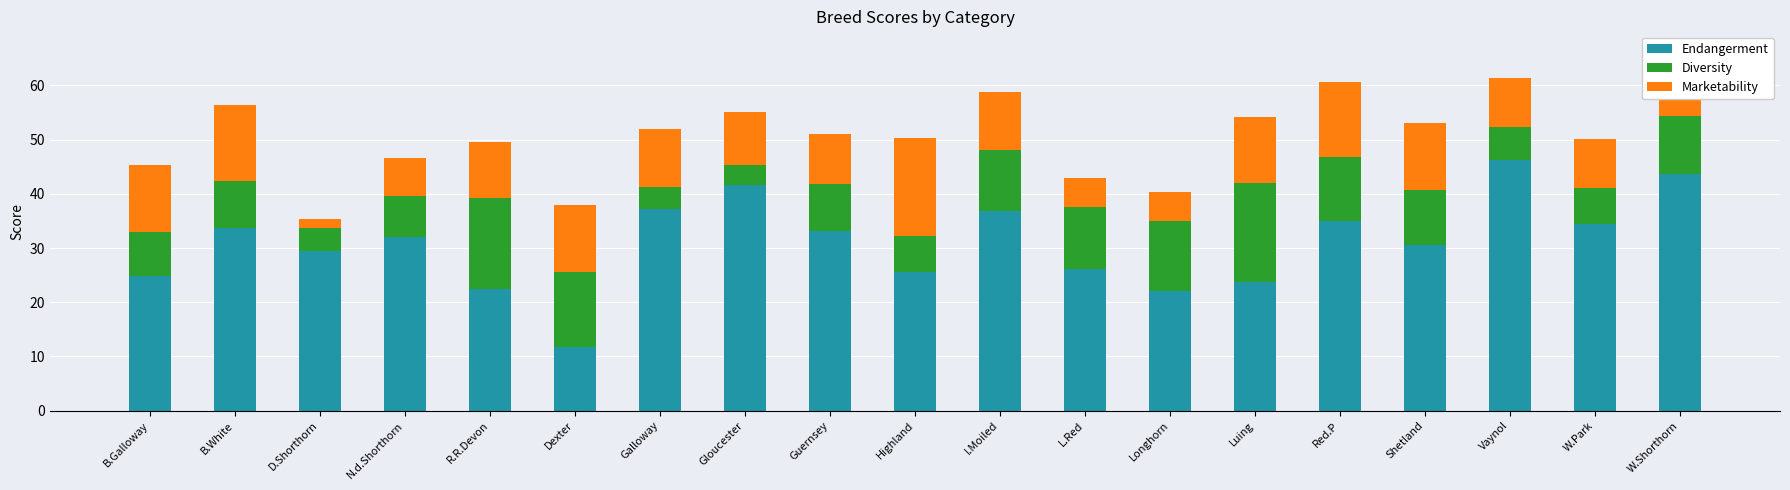

At which category is the sum across all series the highest?

W.Shorthorn